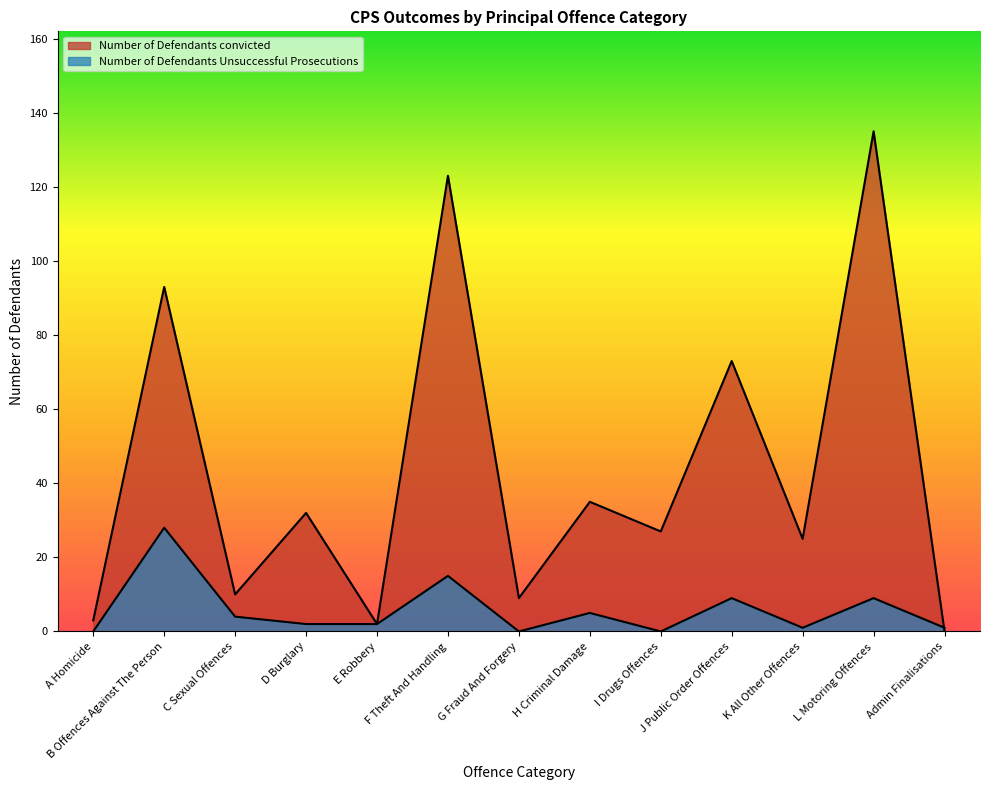

What is the value of the Number of Defendants convicted point at the 3rd from the left?

10